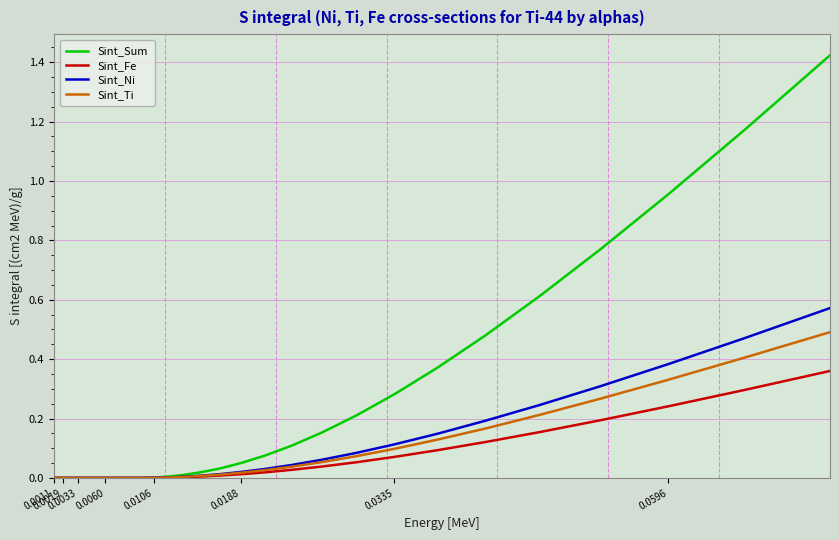

What is the sum of all Sint_Fe values?

1.7